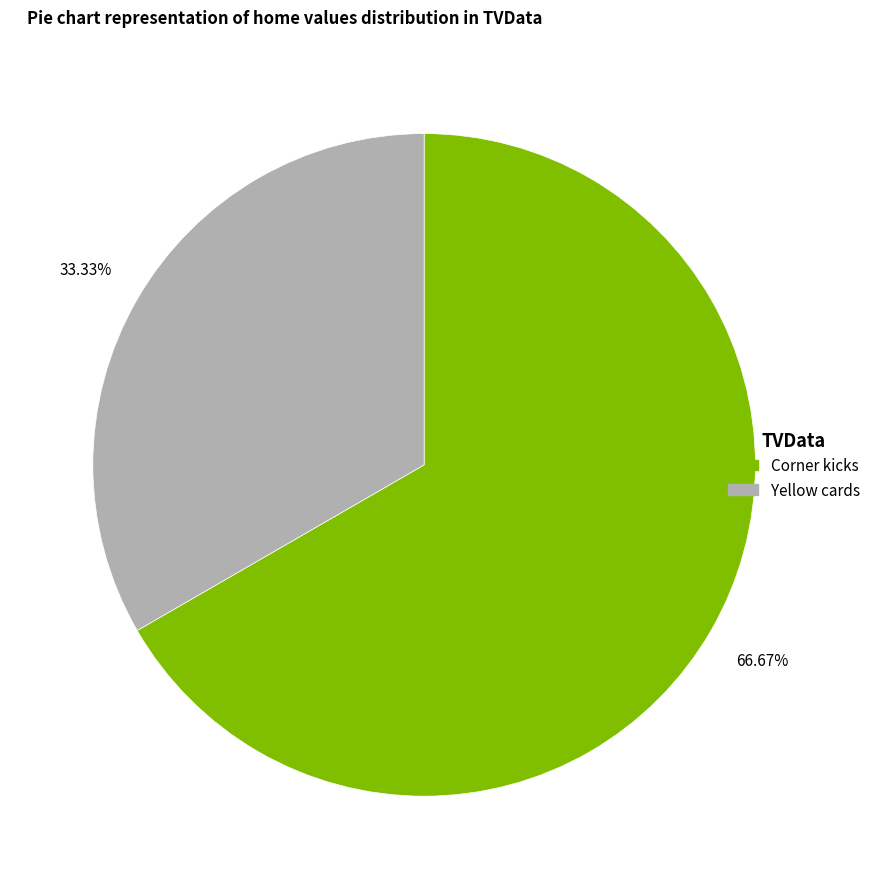

To the nearest percent, what portion does Corner kicks represent?

67%